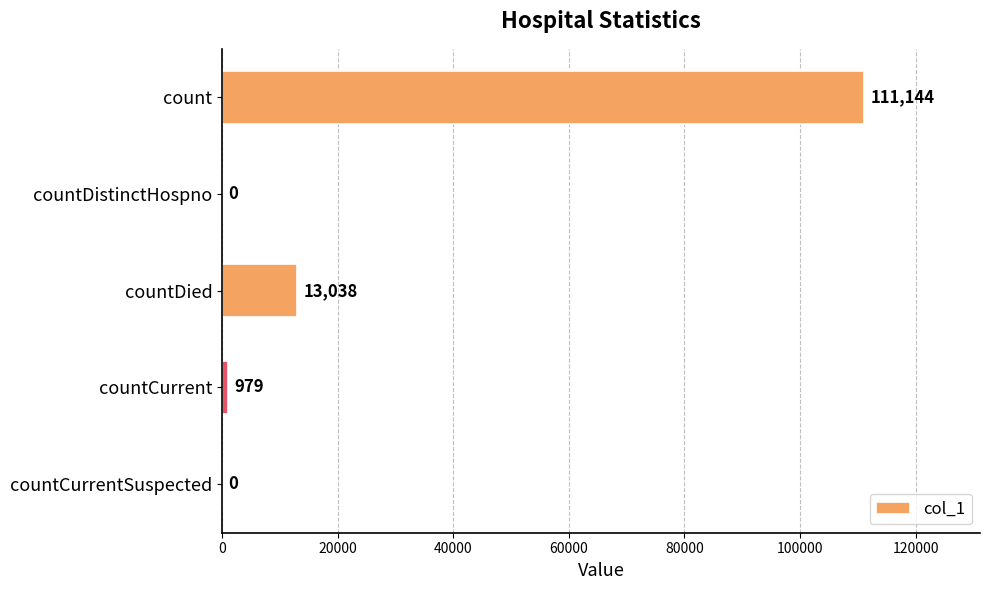

What is the maximum value shown in the chart?

111144